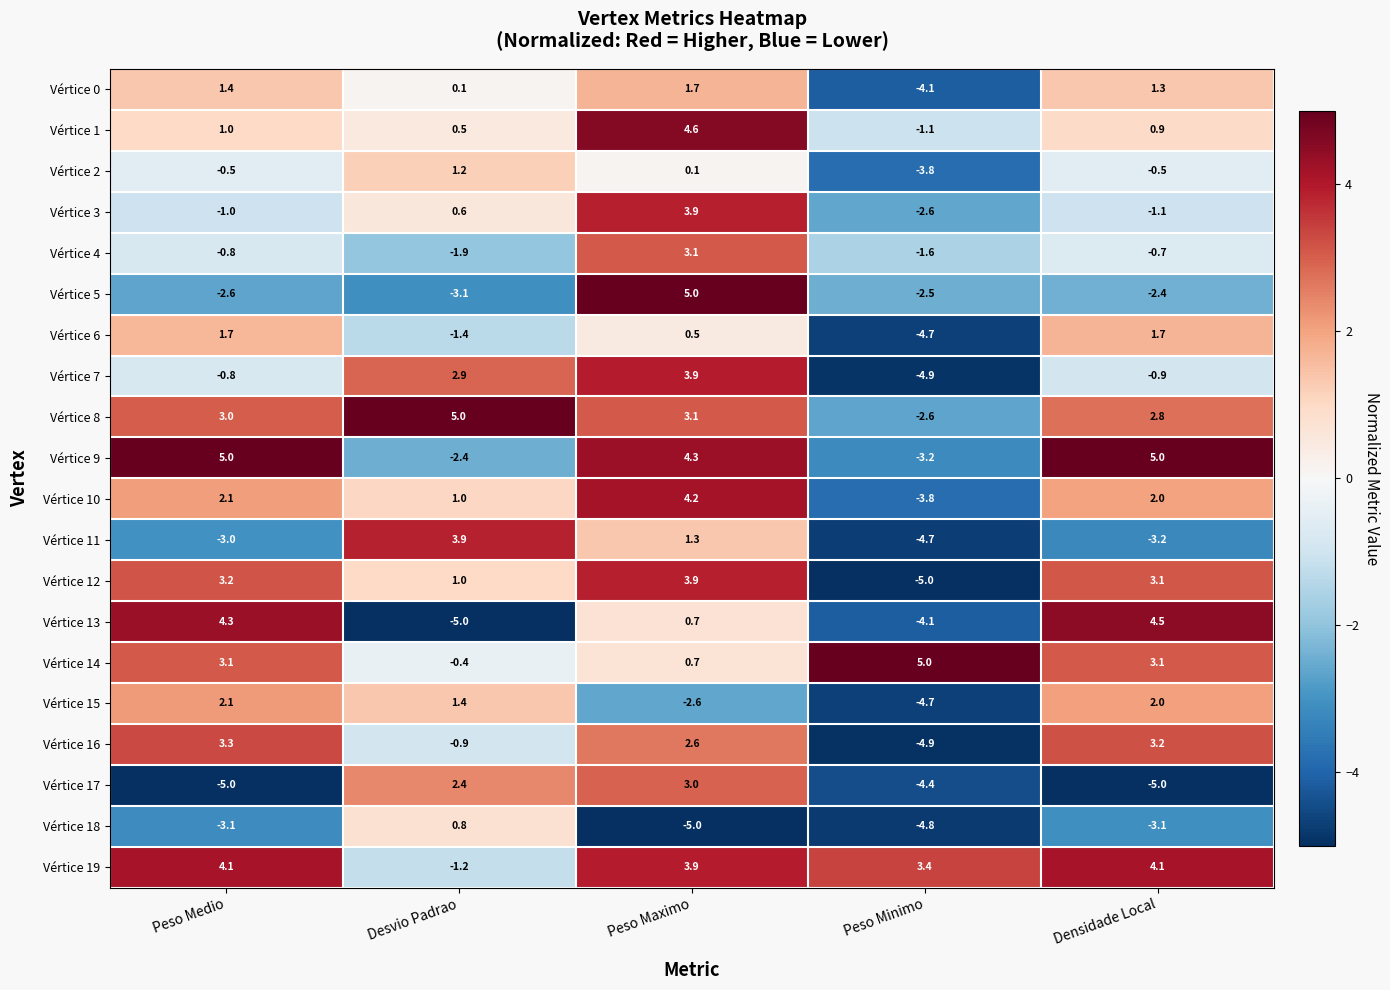

What is the sum of all Vértice 8 values?

11.3